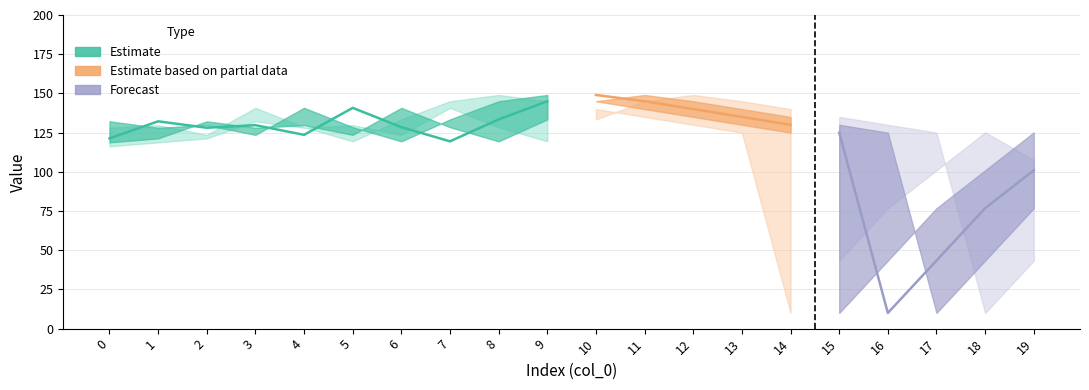

How many intersections are there between col_5 and col_4?

8